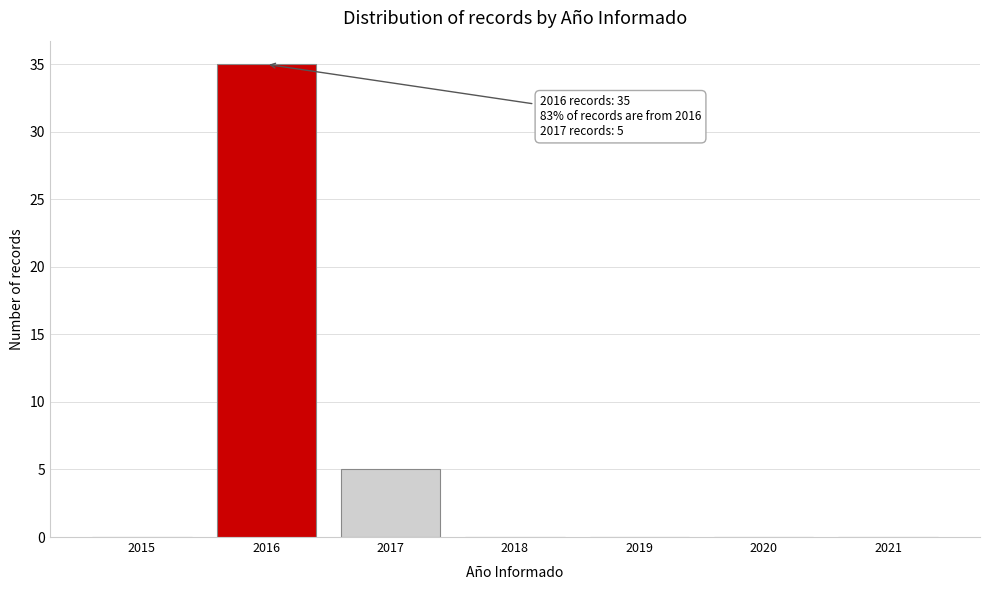

Reading left to right, what are all the values shown in this chart?

2015=0	2016=35	2017=5	2018=0	2019=0	2020=0	2021=0